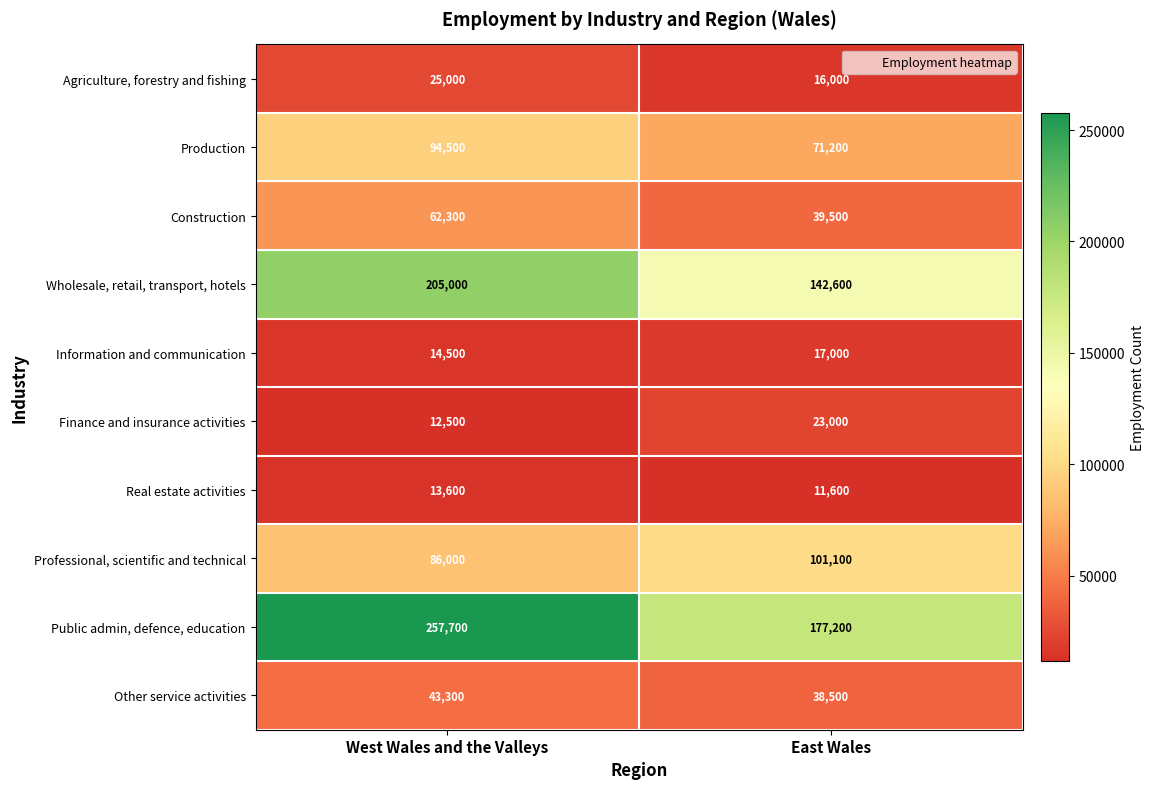

Reading right to left, transcribe all the data shown in this chart.

Agriculture, forestry and fishing: East Wales=16000	West Wales and the Valleys=25000
Production: East Wales=71200	West Wales and the Valleys=94500
Construction: East Wales=39500	West Wales and the Valleys=62300
Wholesale, retail, transport, hotels: East Wales=142600	West Wales and the Valleys=205000
Information and communication: East Wales=17000	West Wales and the Valleys=14500
Finance and insurance activities: East Wales=23000	West Wales and the Valleys=12500
Real estate activities: East Wales=11600	West Wales and the Valleys=13600
Professional, scientific and technical: East Wales=101100	West Wales and the Valleys=86000
Public admin, defence, education: East Wales=177200	West Wales and the Valleys=257700
Other service activities: East Wales=38500	West Wales and the Valleys=43300